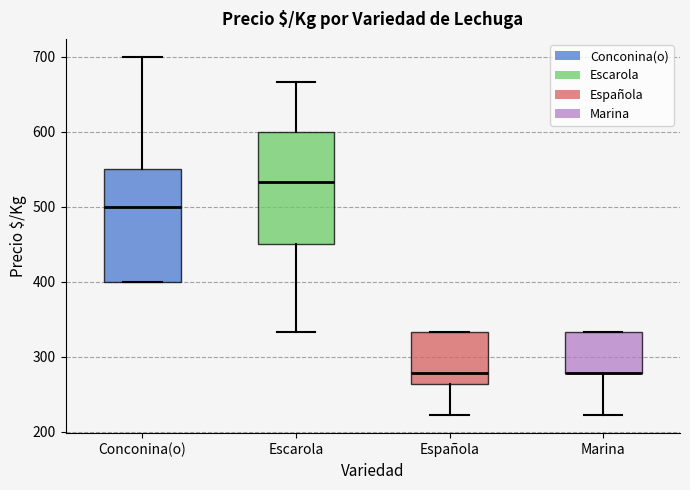

Reading left to right, read every box against the y-axis: the position of its median line, the range the box covers, and the ends of its whiskers. The values are not printed on the chart, so give them approximately, as read against the axis.

Conconina(o): median 500, box 400 to 550, whiskers 400 to 700
Escarola: median 530, box 450 to 600, whiskers 330 to 670
Española: median 280, box 260 to 330, whiskers 220 to 330
Marina: median 280 (drawn on the box's lower edge), box 280 to 330, whiskers 220 to 330